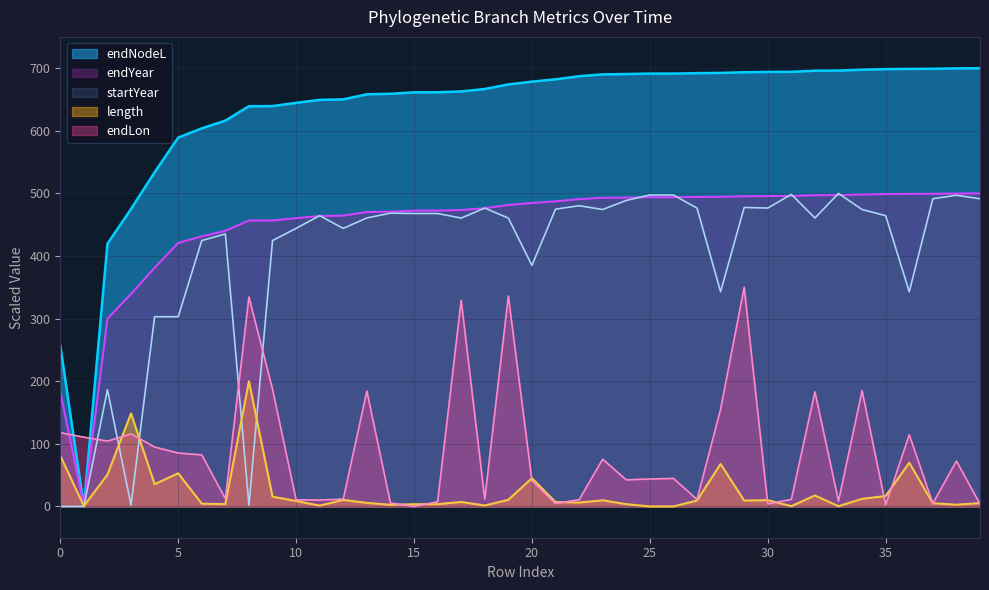

What are all the series names shown in the legend?

endNodeL, endYear, startYear, length, endLon